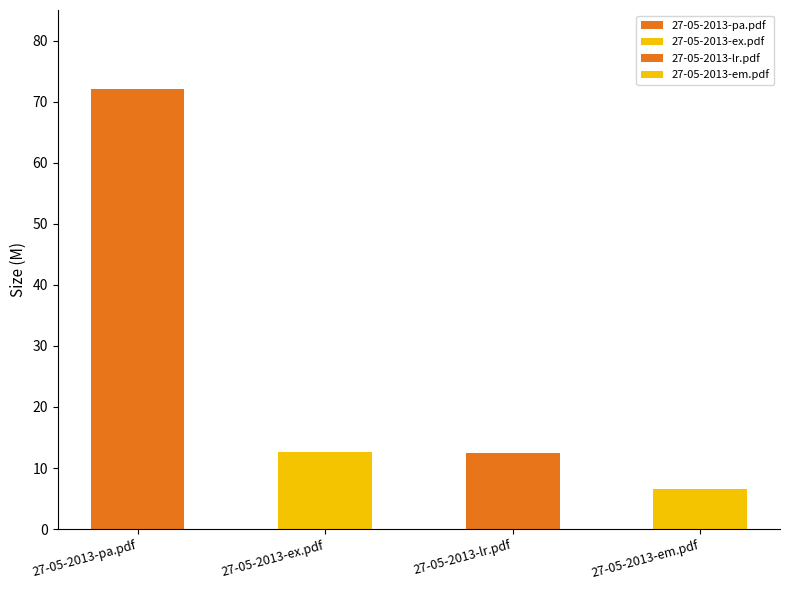

Reading right to left, extract all data points from this chart.

27-05-2013-em.pdf=6.6	27-05-2013-lr.pdf=12.4	27-05-2013-ex.pdf=12.6	27-05-2013-pa.pdf=72.1